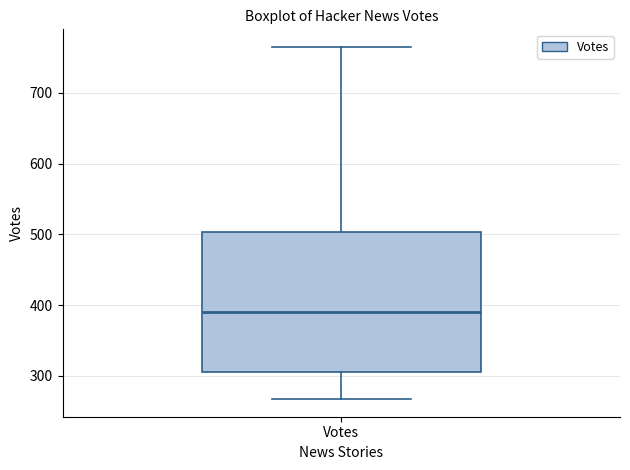

Where is the lower edge of the box for Votes on the y-axis? The values are not printed on the chart, so give them approximately, as read against the axis.

310